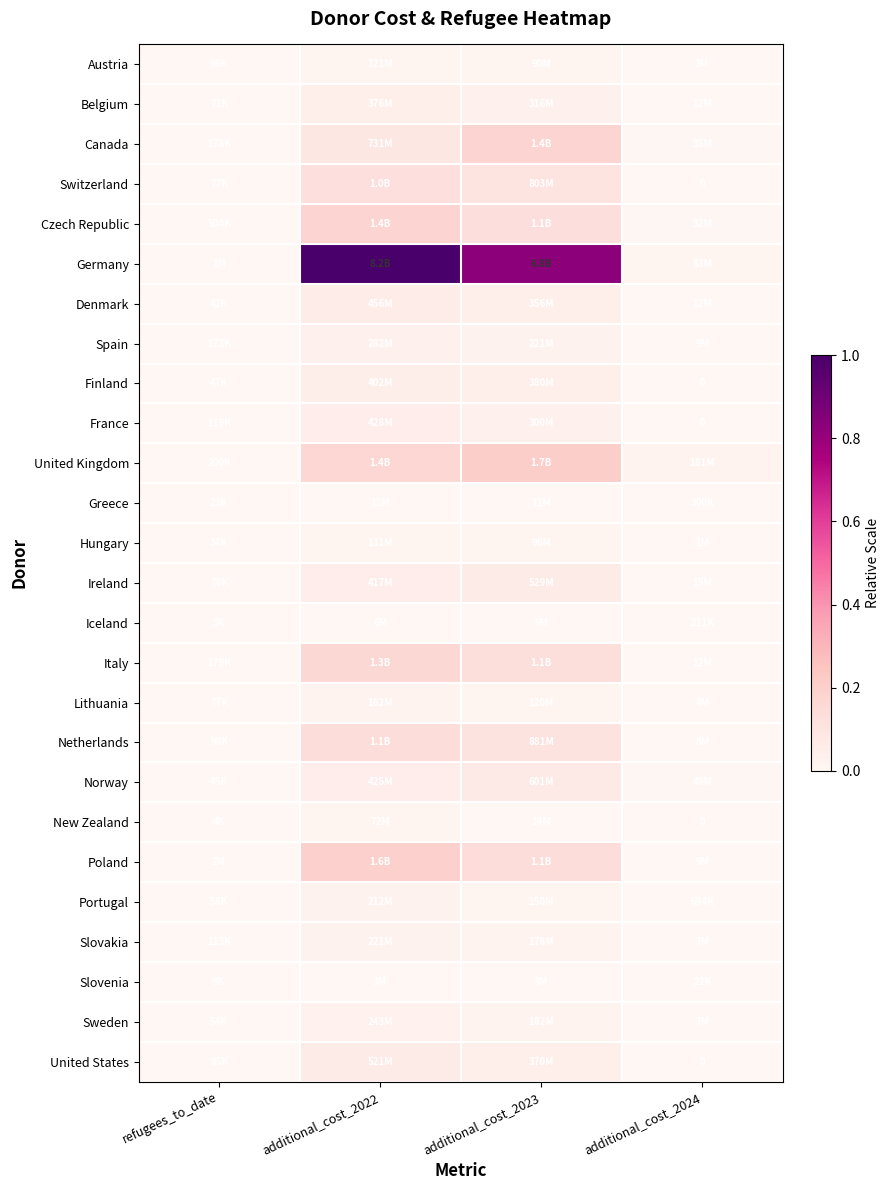

At which label is Germany closest to 0?

refugees_to_date